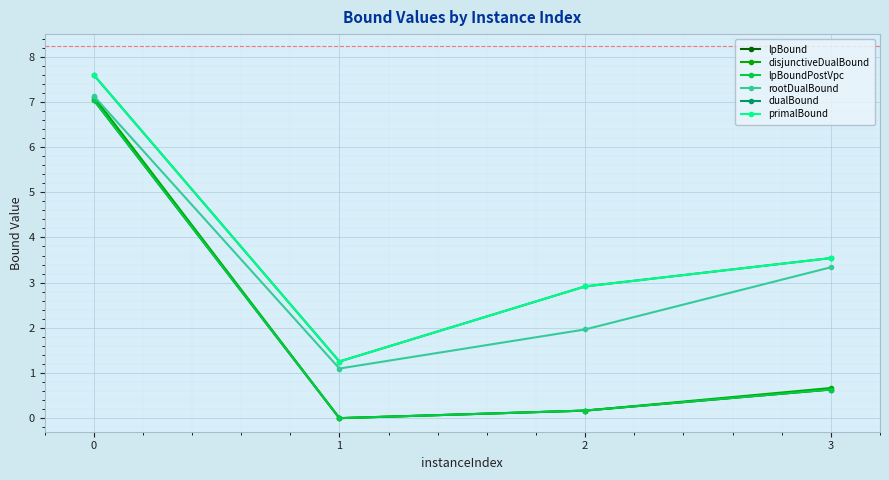

Is this an area chart (filled region under the line)?

No